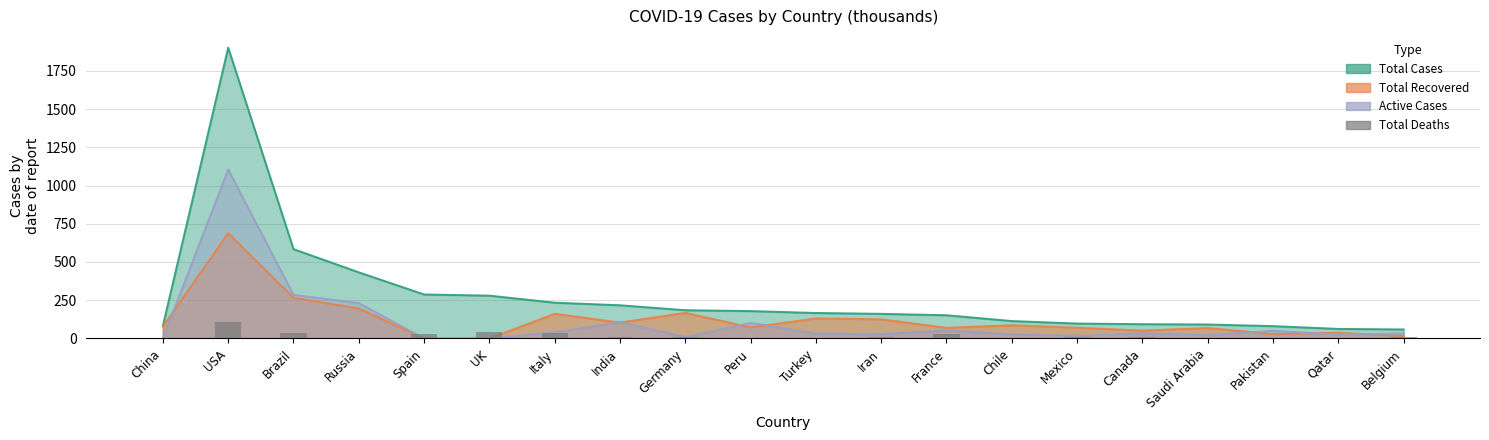

What is the value of the 20th bar from the left?

9.5